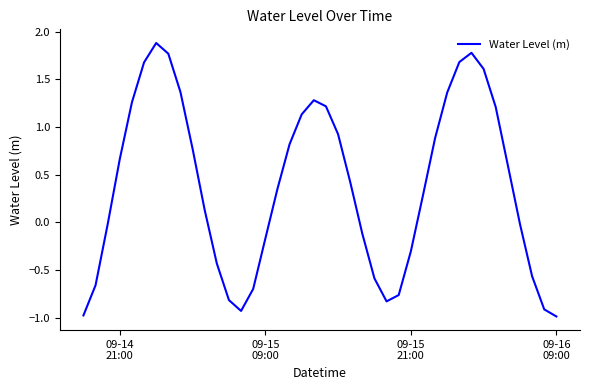

How many values exceed 0?

23